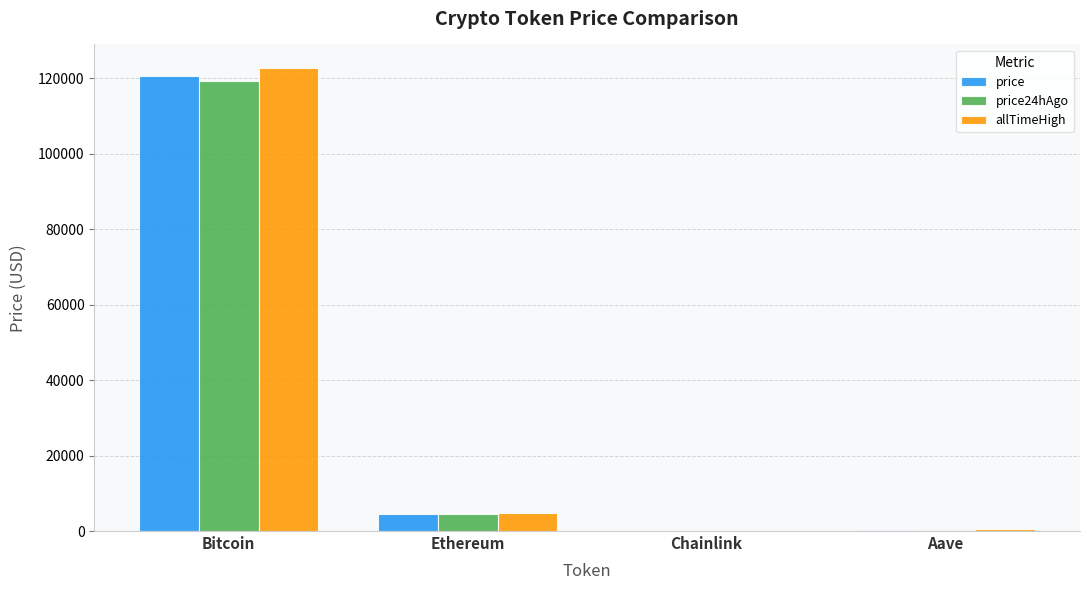

What is the maximum value for allTimeHigh?

122838.0